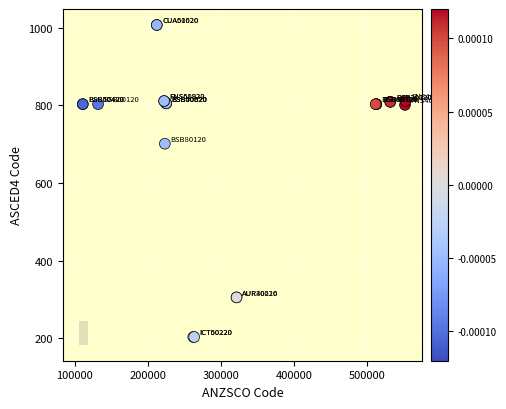

What Y value in the scatter plot is closest to 605?

701